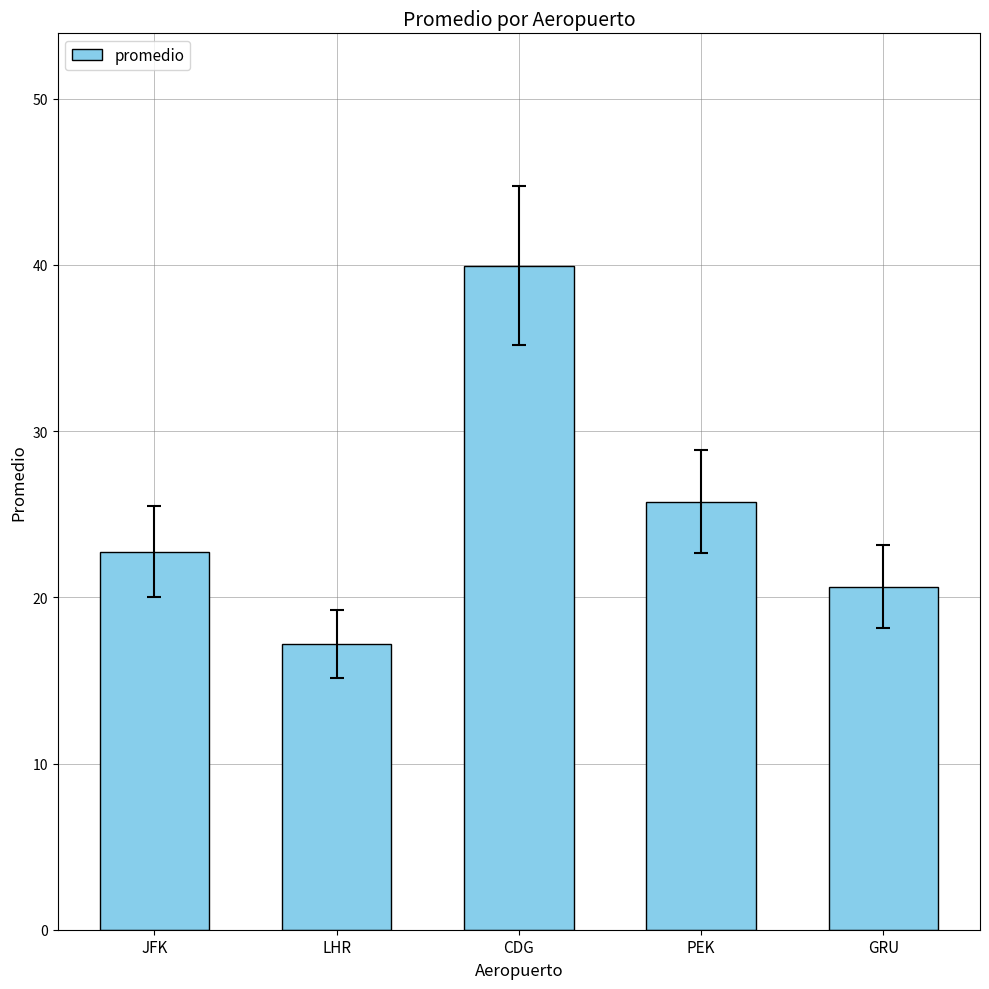

How many data points does each series have?

5